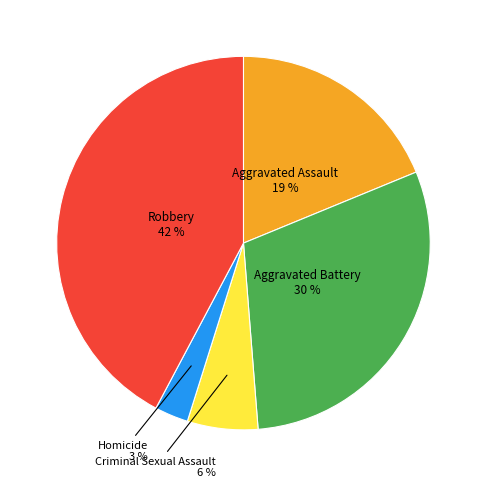

Is there any slice that represents more than half of the pie?

No